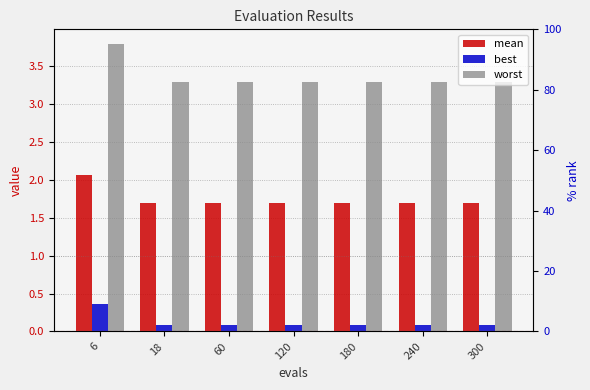

List the series in order of their peak value, highest first.

worst, mean, best